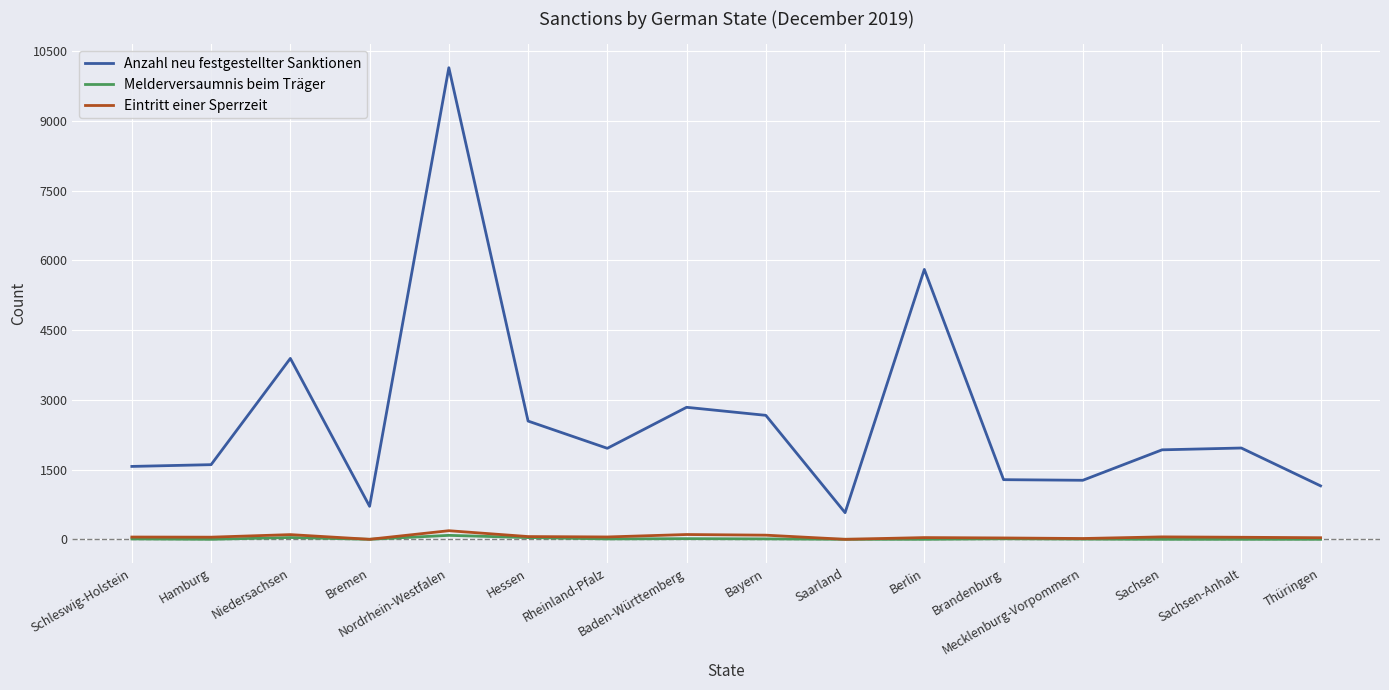

What is the maximum value for Anzahl neu festgestellter Sanktionen?

10146.0